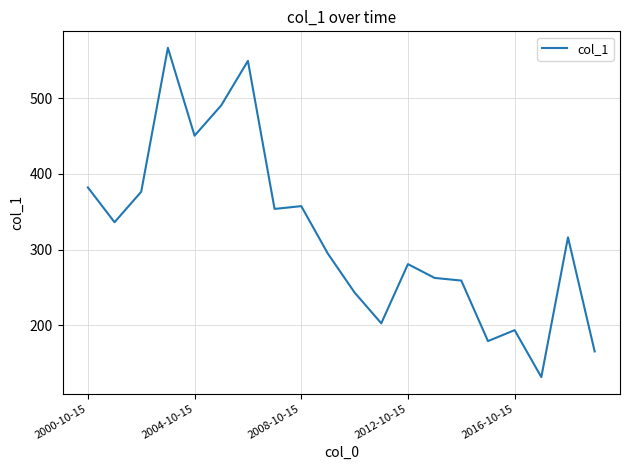

What is the difference between the maximum and minimum values?

435.6